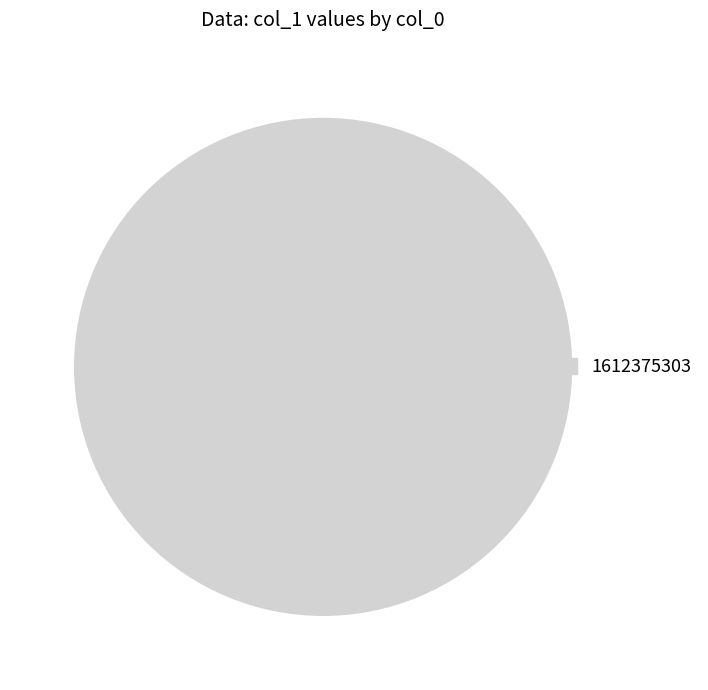

Which slice represents more than half of the pie?

1612375303